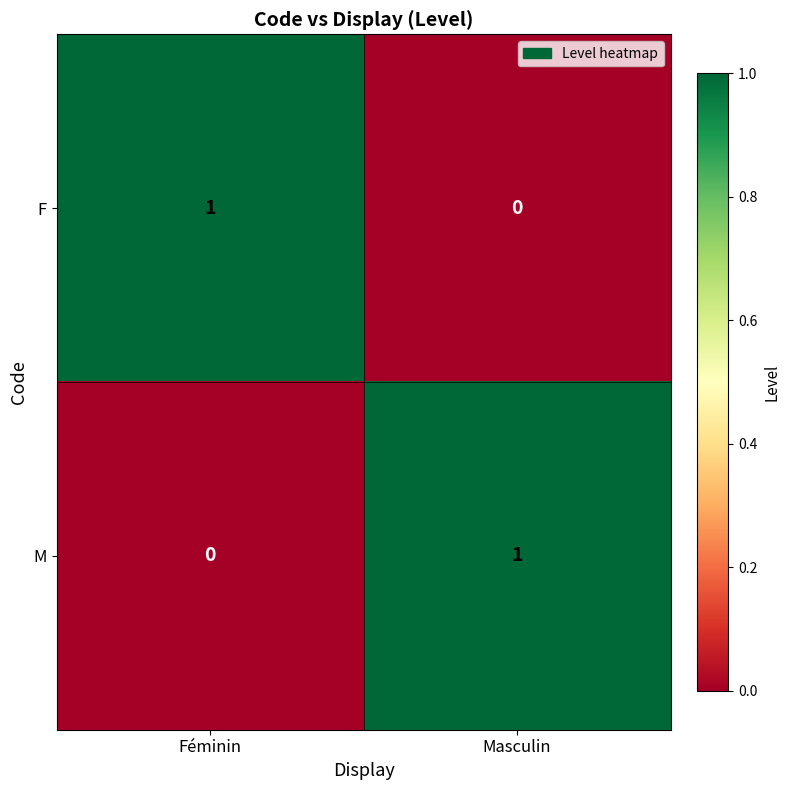

At Féminin, list the series in order from smallest to largest.

M, F